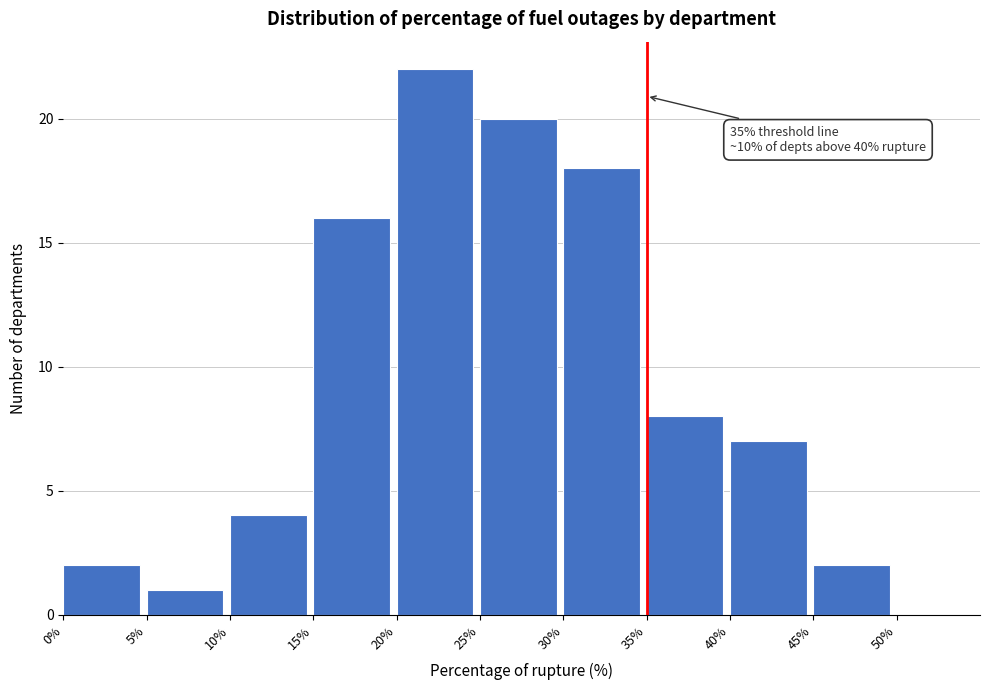

Which range on the x-axis has the tallest bar?

20% to 25%